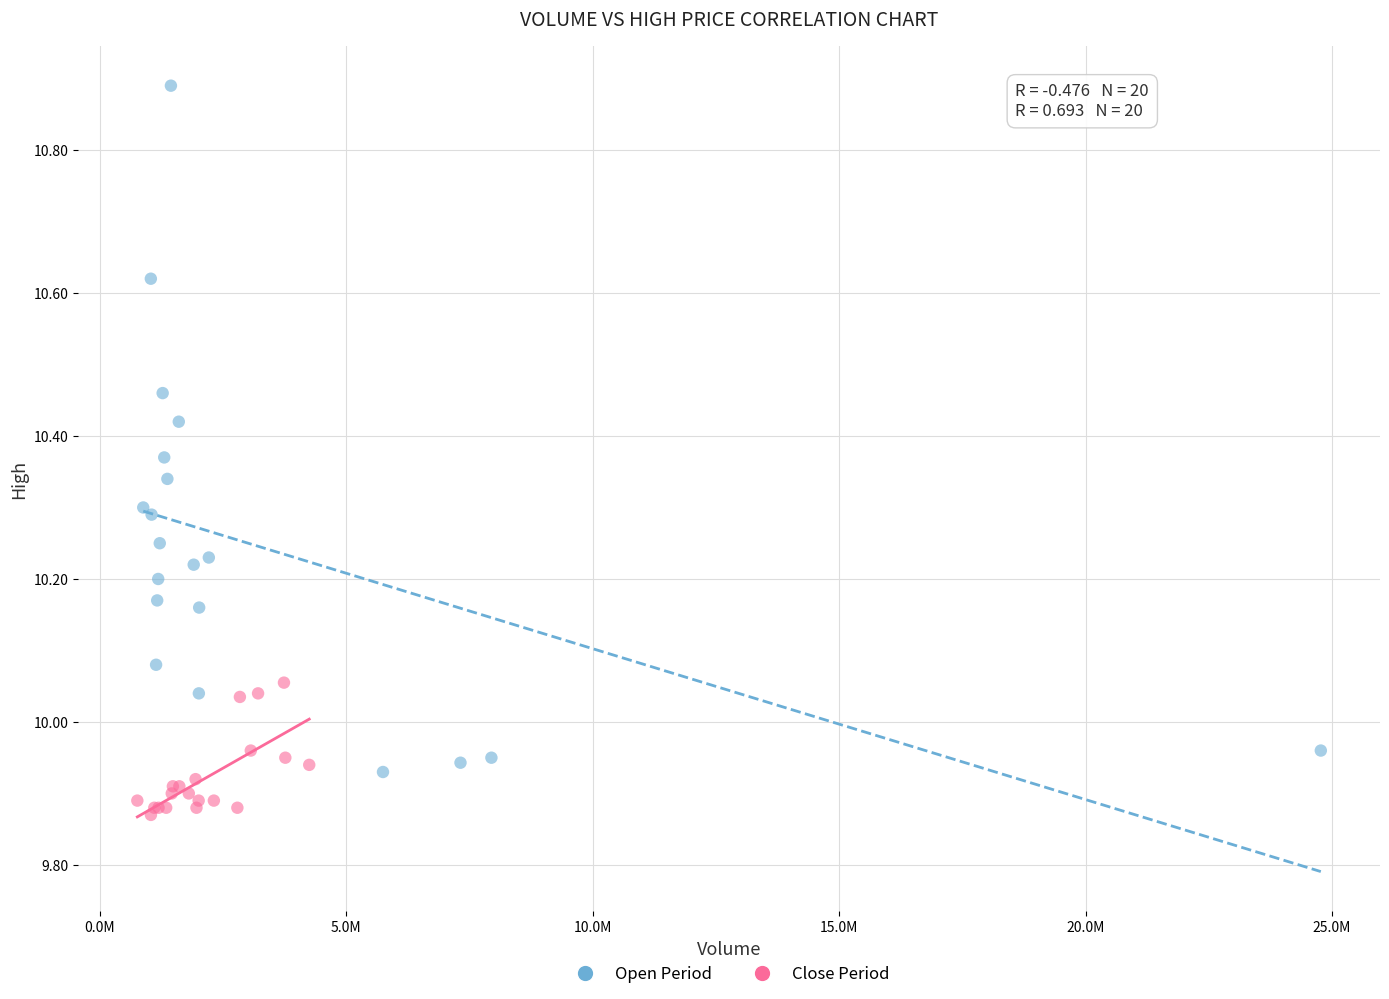

Which series reaches the maximum Y coordinate?

Open Period